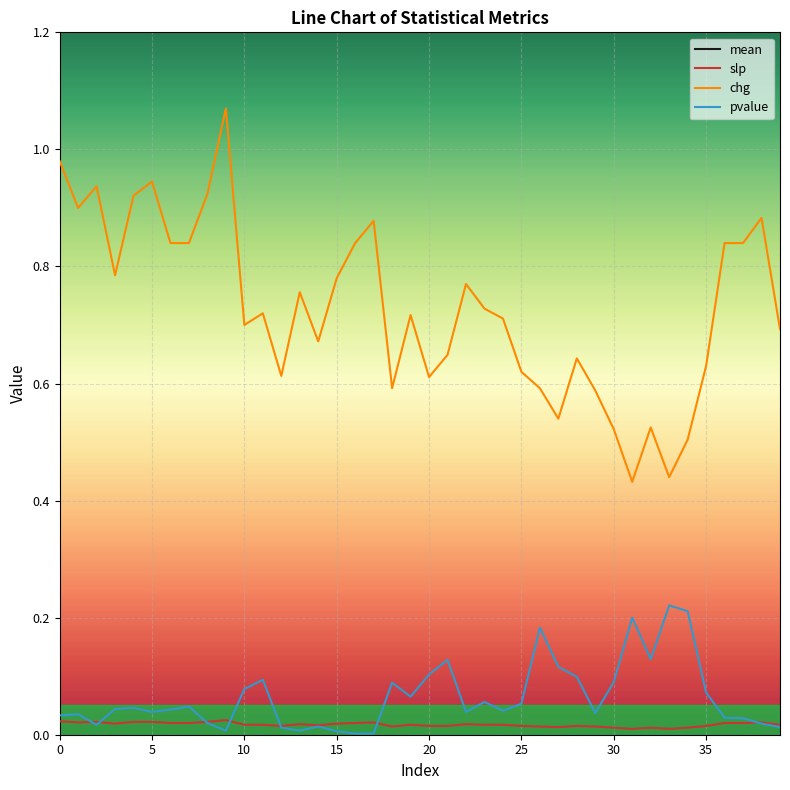

At which label does slp reach its peak?

9